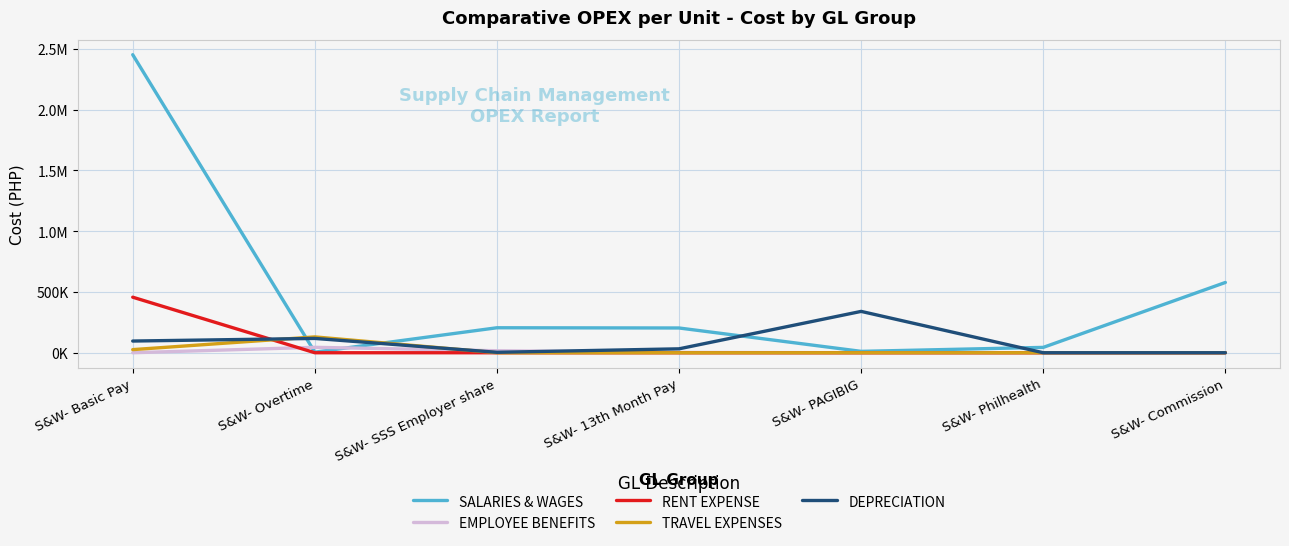

Where does the SALARIES & WAGES series first go above 203584?

S&W- Basic Pay